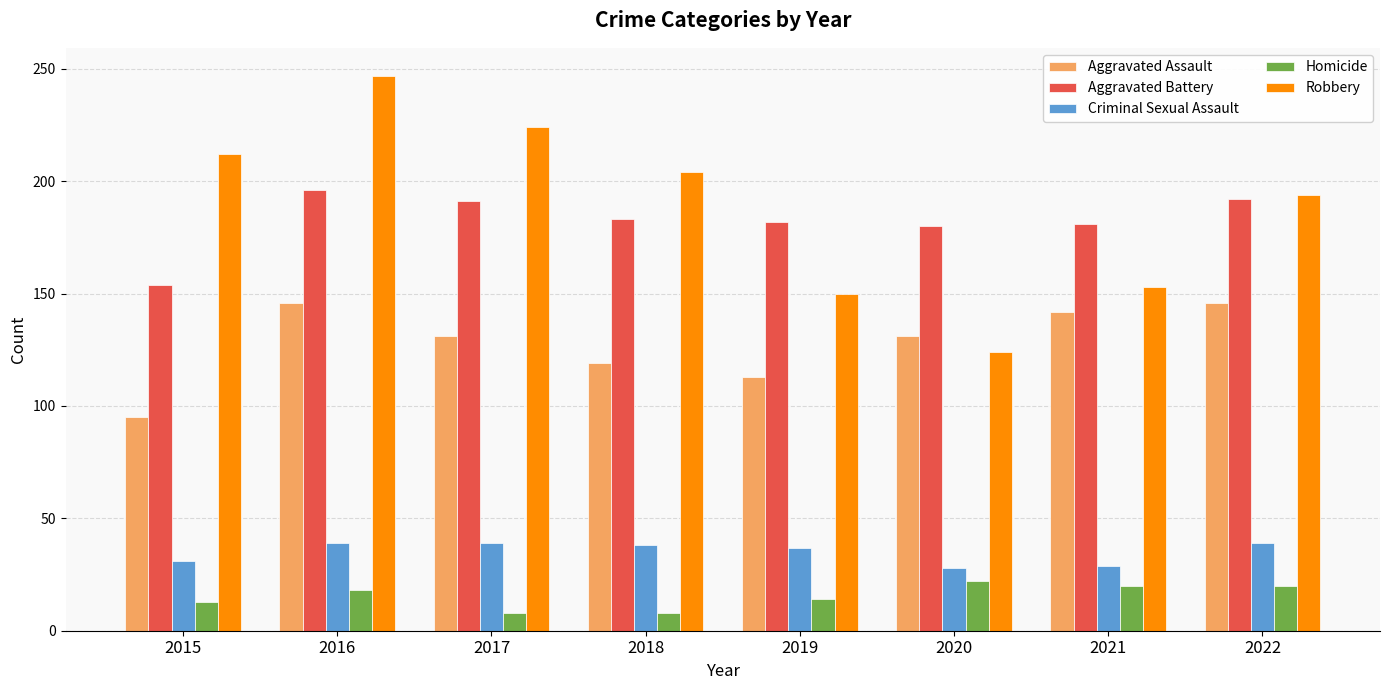

Which category has the lowest value in the Robbery series?

2020